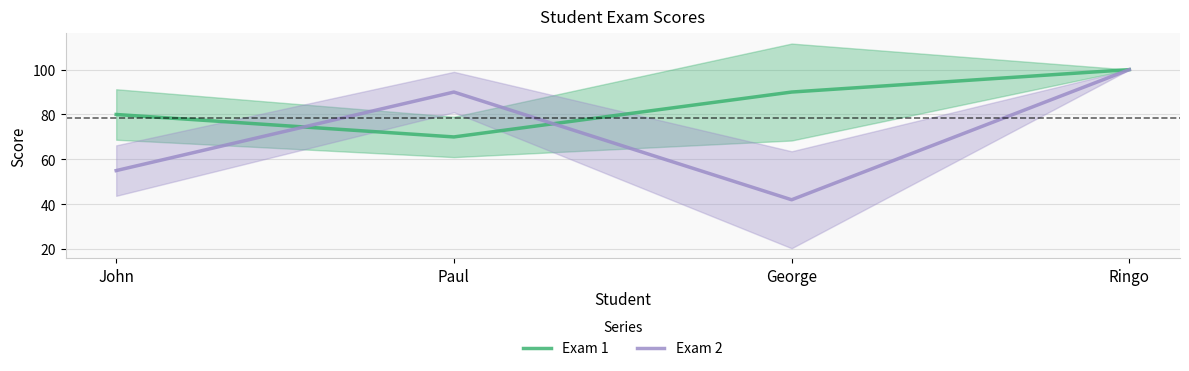

The value of Exam 1 at Paul is 19. True or false?

False